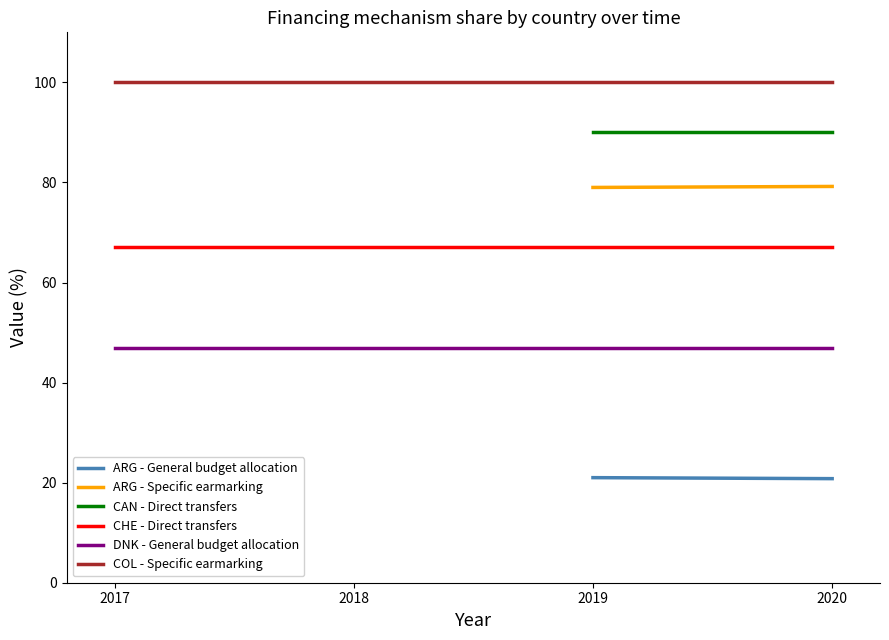

How many lines are shown in the chart?

6